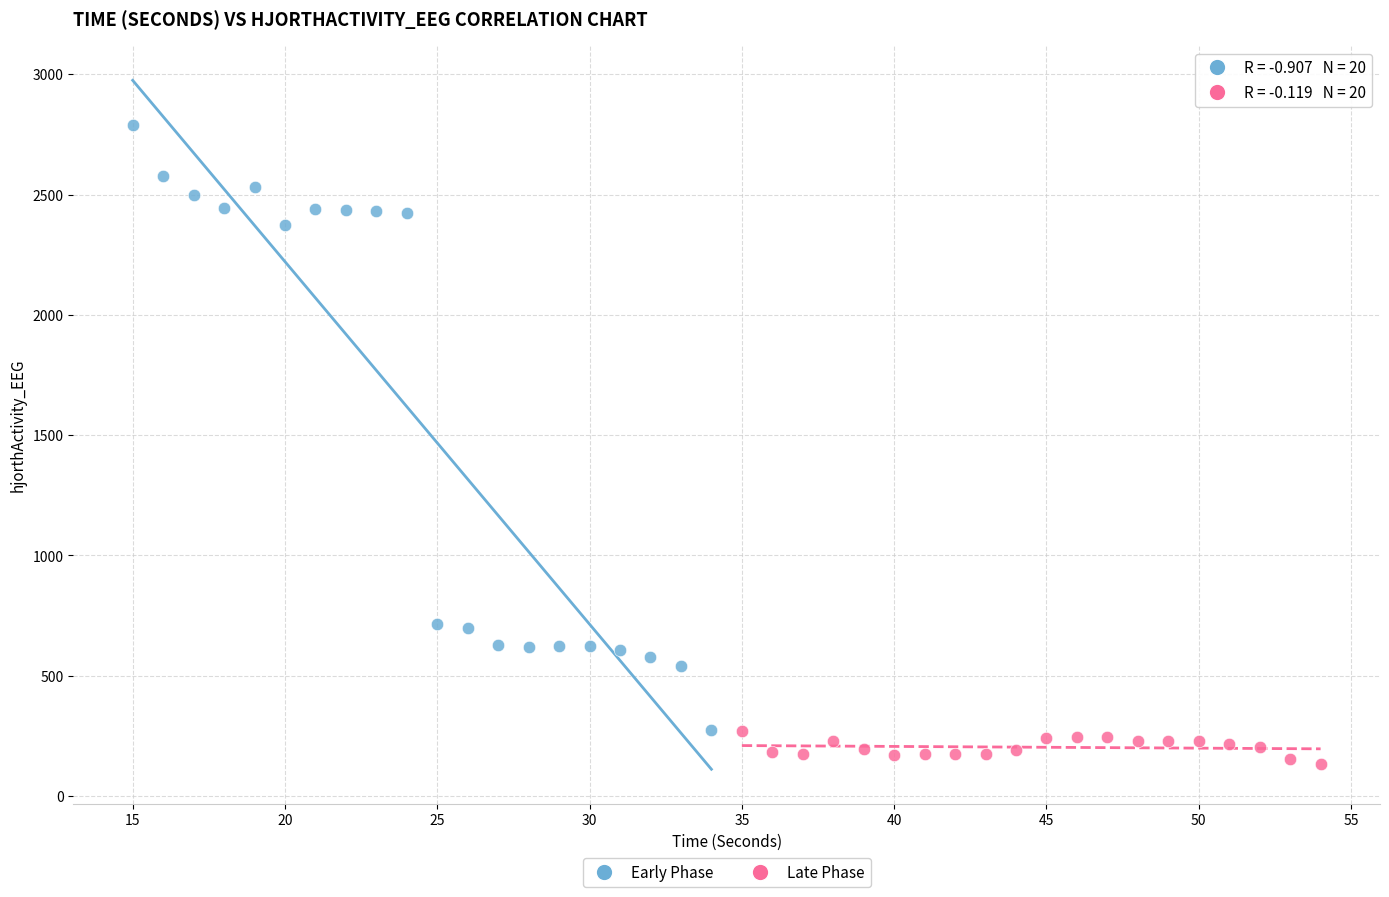

Which series reaches the maximum Y coordinate?

Early Phase